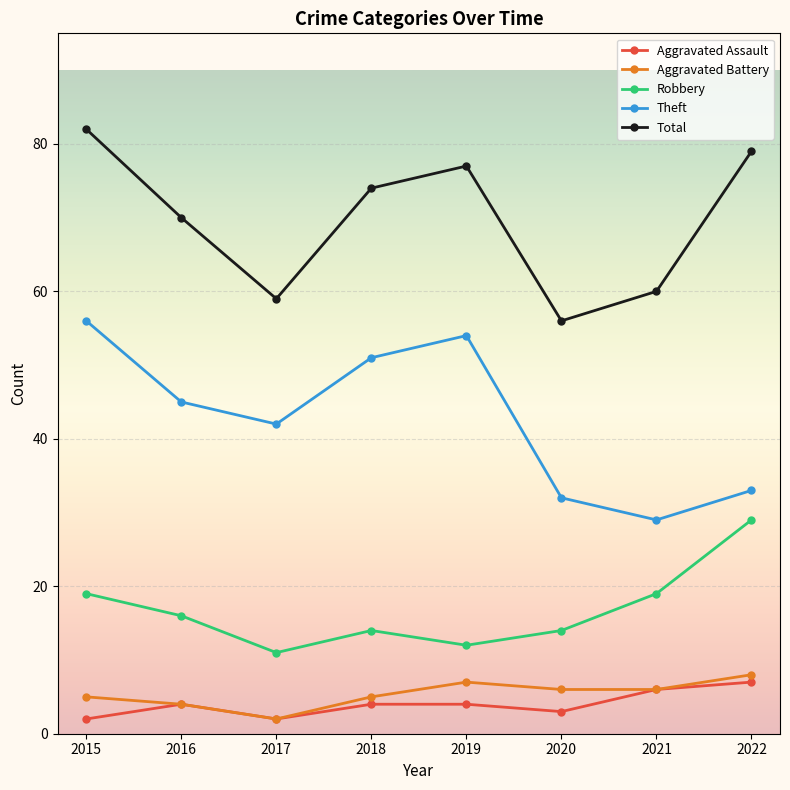

Does the chart display data point markers on the line(s)?

Yes